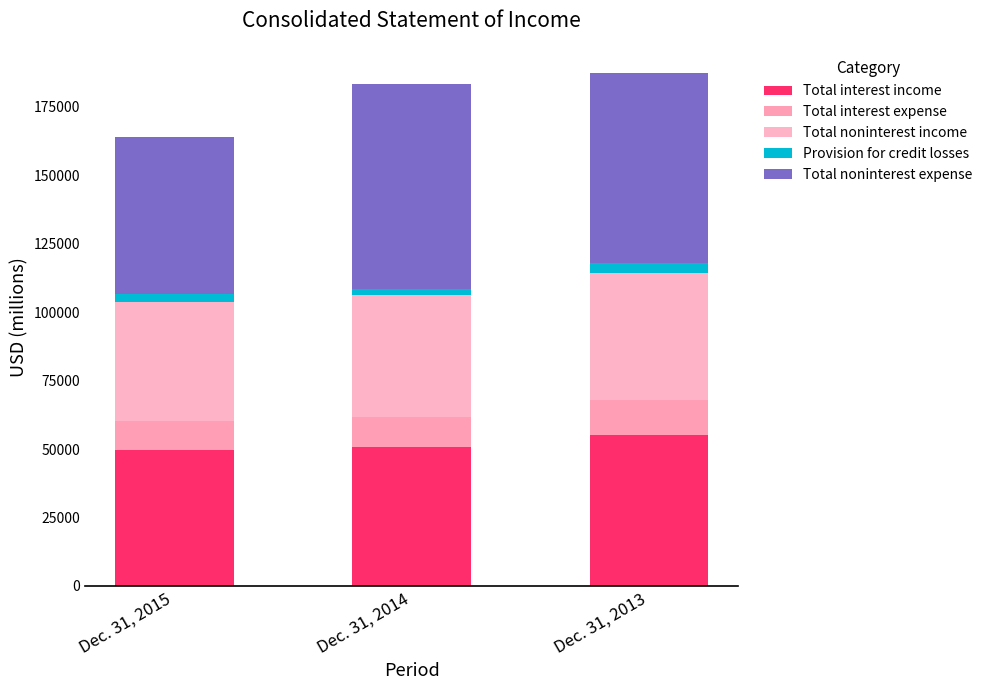

How many data points in Total interest income are less than 50886?

1